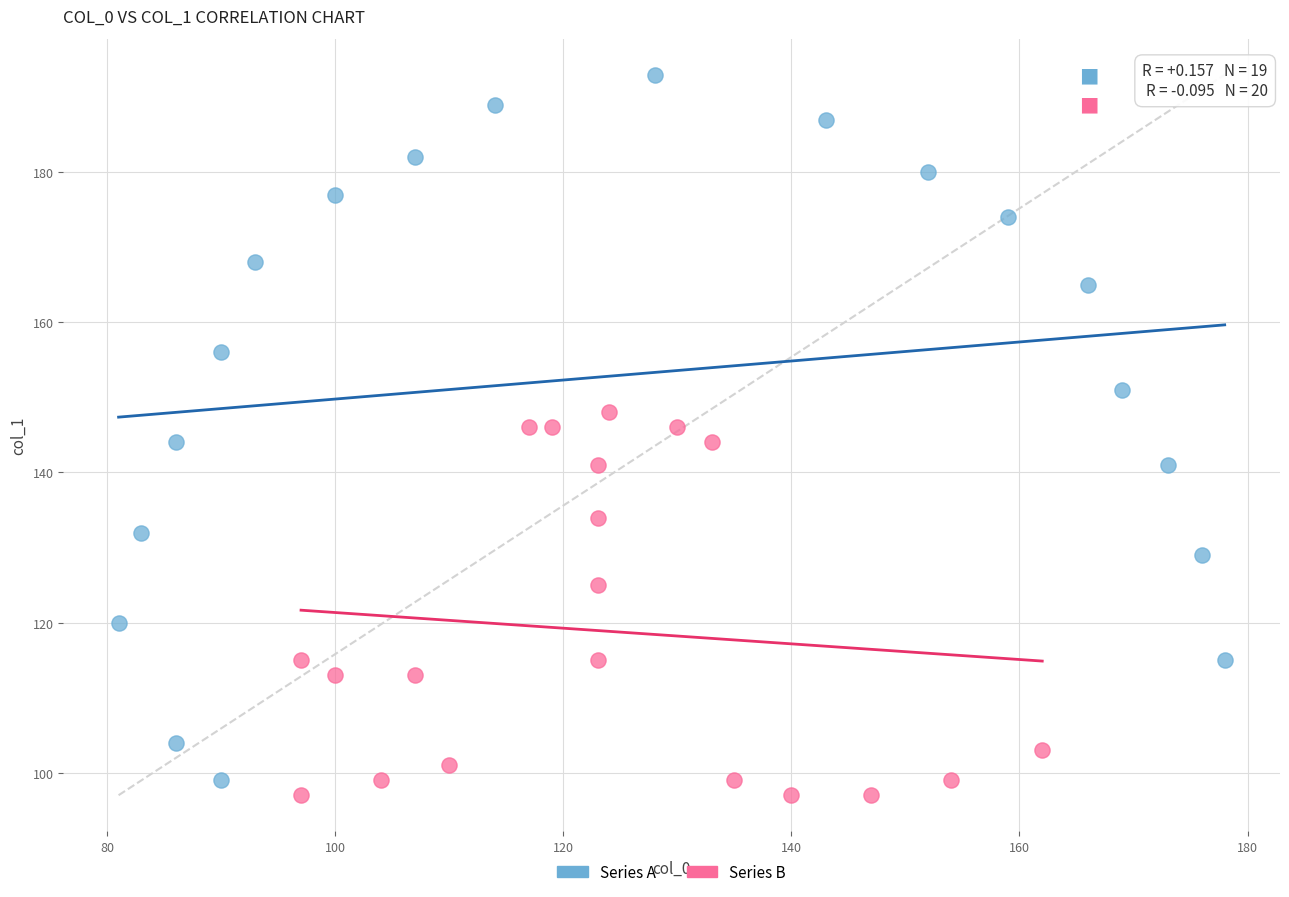

Which series contains the highest Y value?

Series A